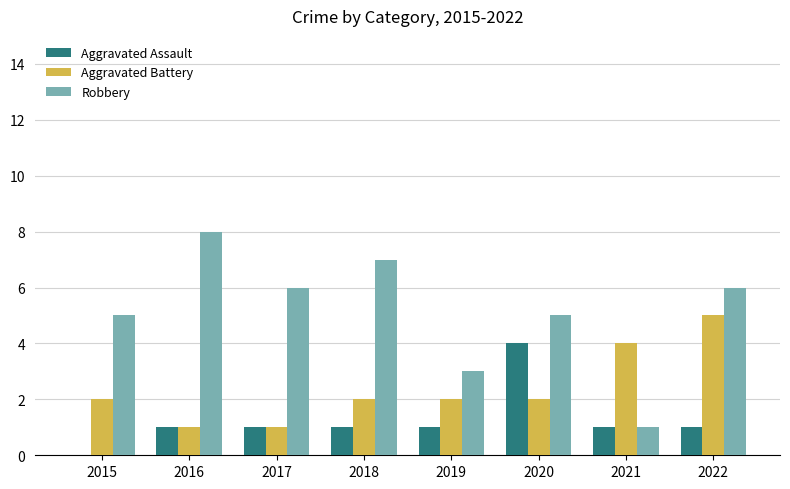

Count the Aggravated Battery values in the range 2 to 4.

5